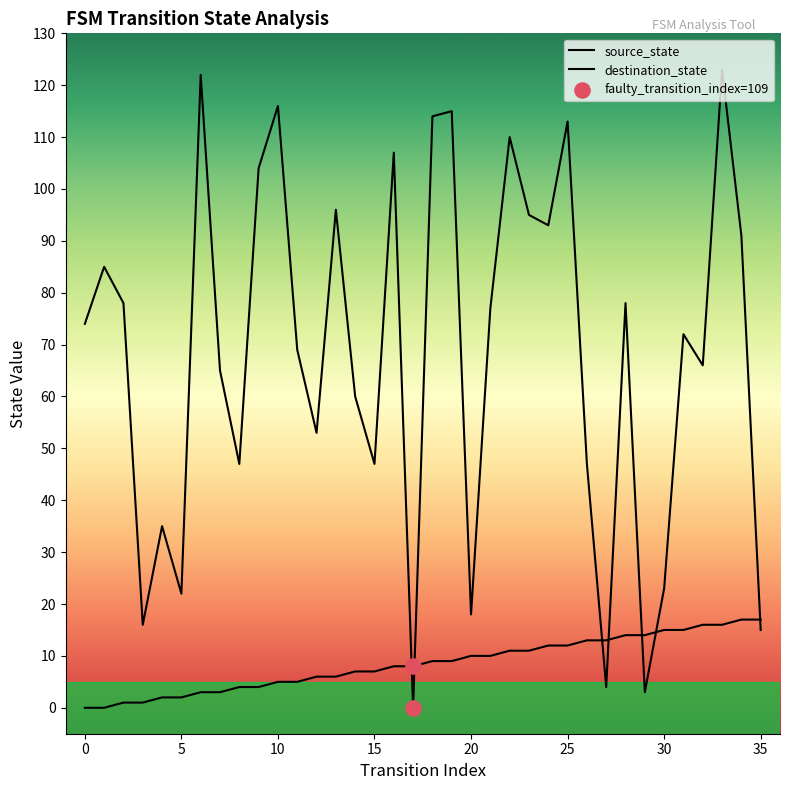

Which series contains the highest Y value?

destination_state